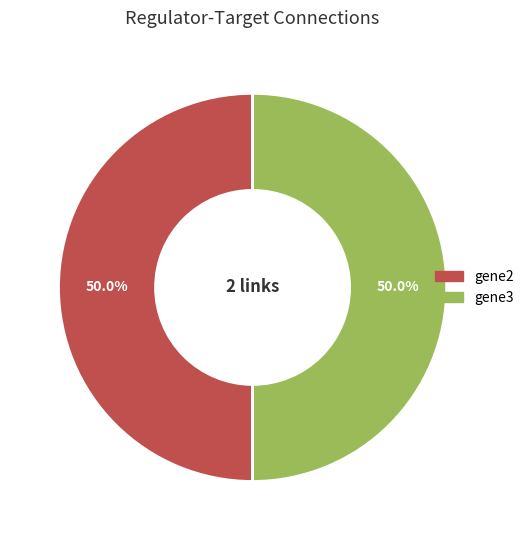

Does any single category account for the majority?

No